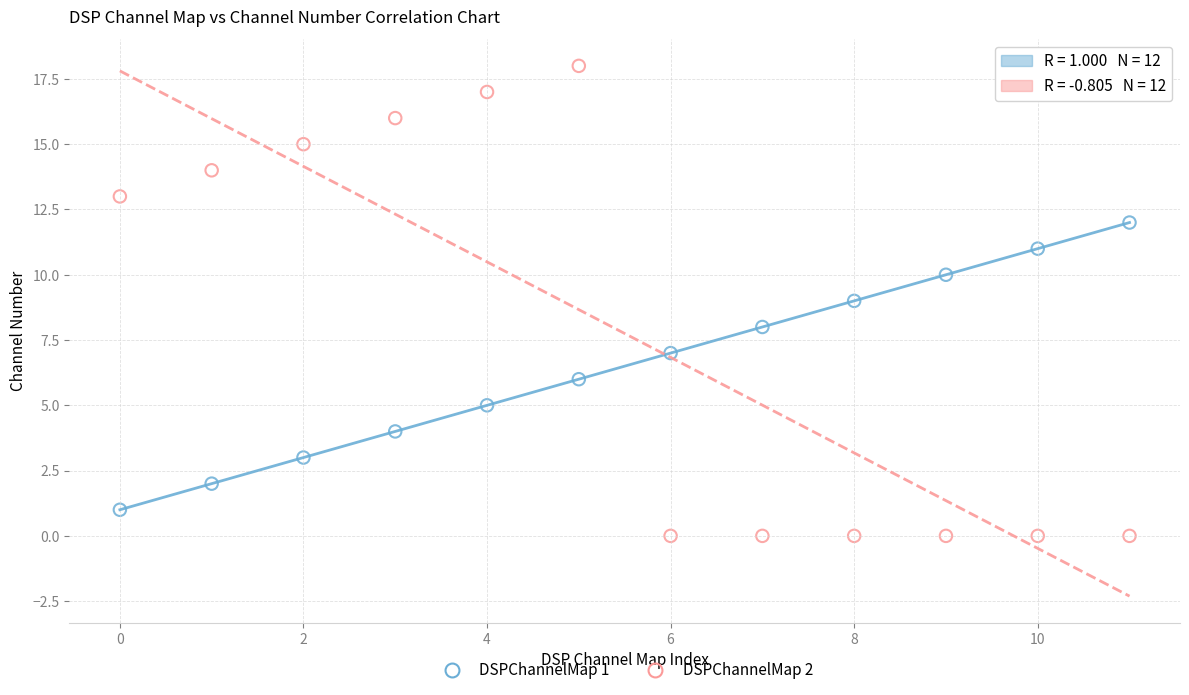

What are all the series names shown in the legend?

DSPChannelMap 1, DSPChannelMap 2